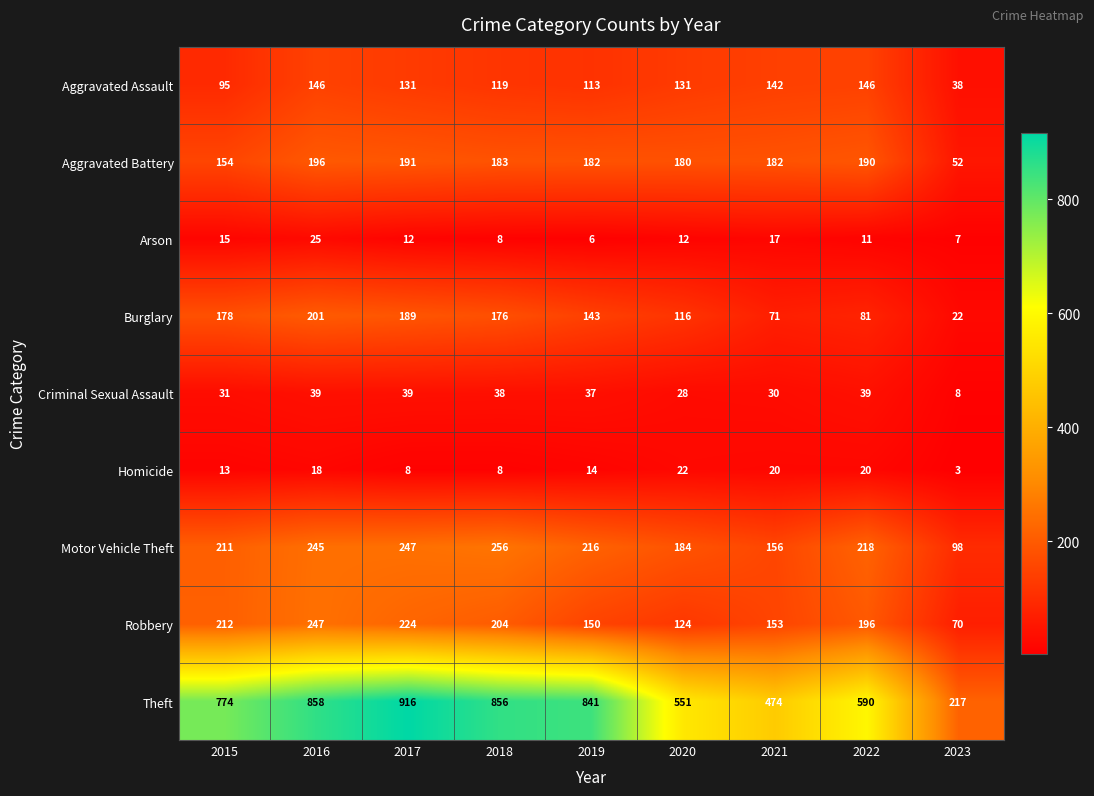

What is the total value across all series at 2018?

1848